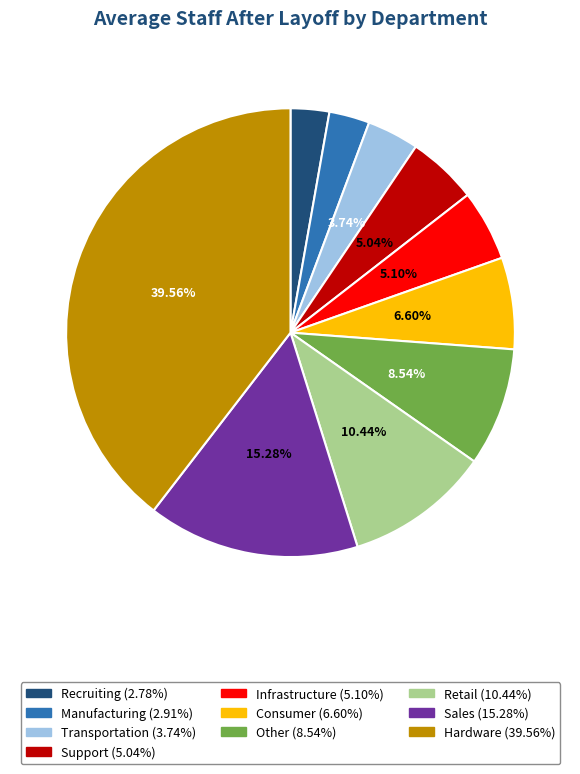

Is the sum of Infrastructure and Sales greater than half?

No